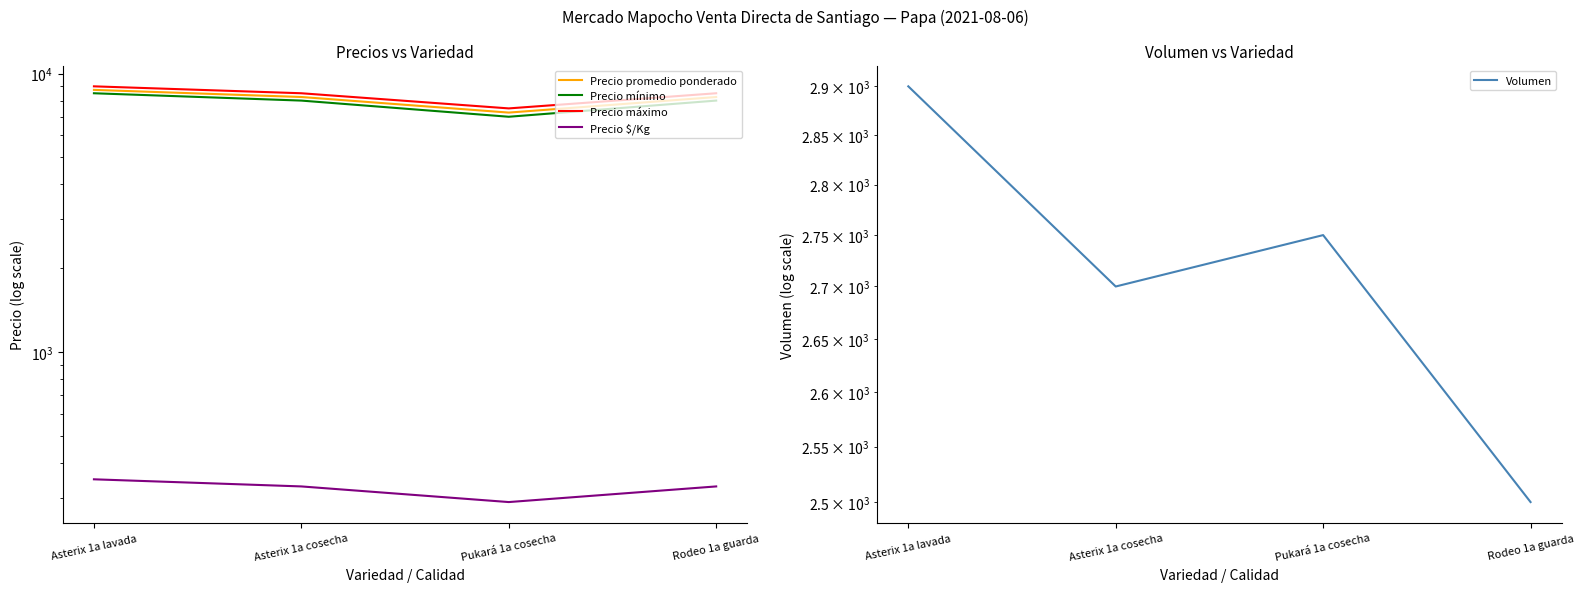

Which has a higher value, Asterix 1a cosecha or Asterix 1a lavada?

Asterix 1a lavada